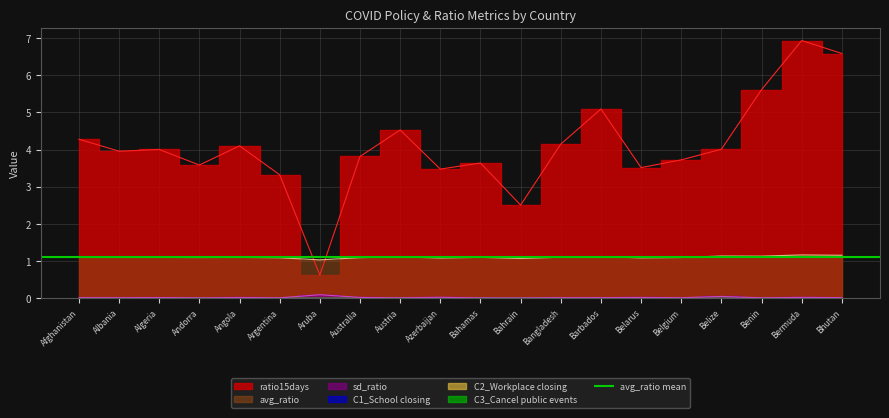

In sd_ratio, how many points are lower than both neighbors (excluding endpoints)?

7